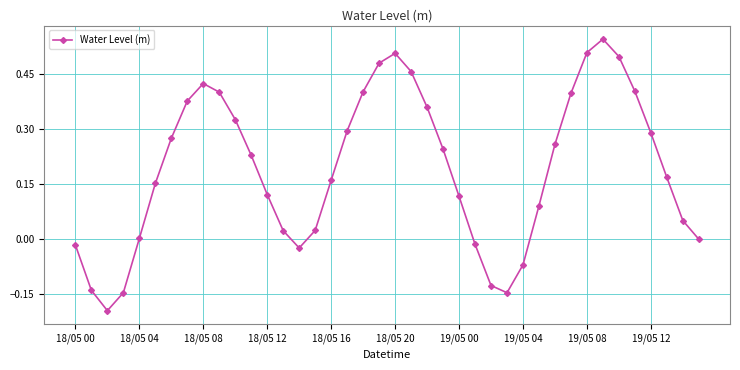

How many interior local peaks (higher than both neighbors) does the data have?

3